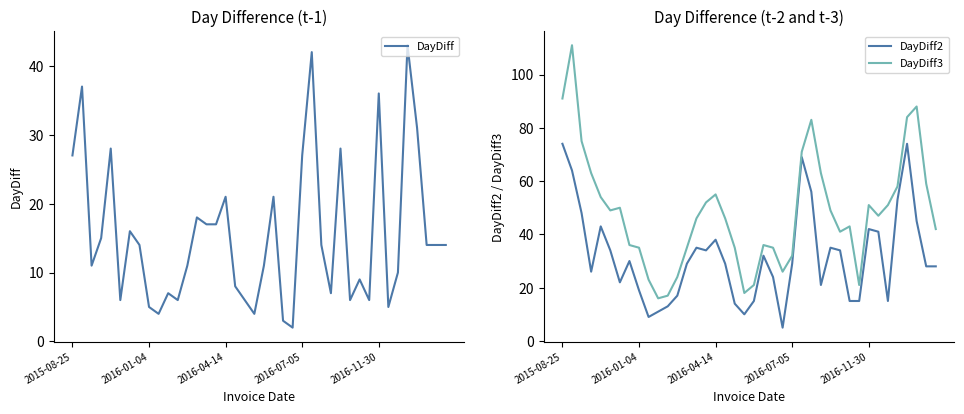

True or false: DayDiff and DayDiff2 intersect in this chart.

False